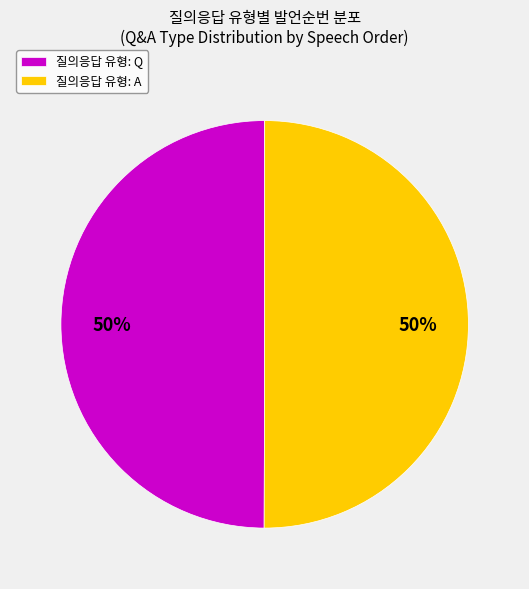

What is the ratio of the value at 질의응답 유형: A to the value at 질의응답 유형: Q?

1.0